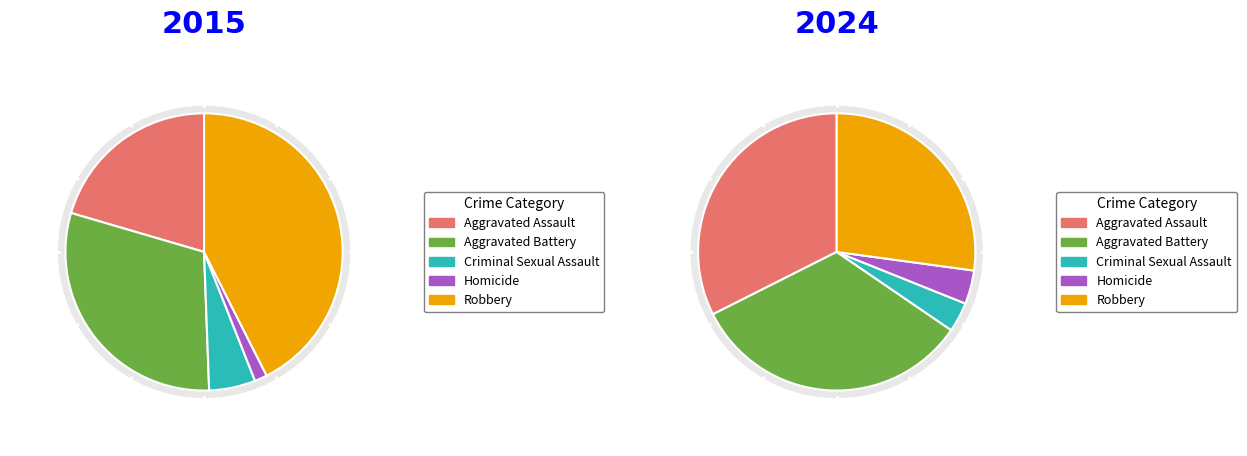

Is the sum of Criminal Sexual Assault and Robbery greater than half?

No